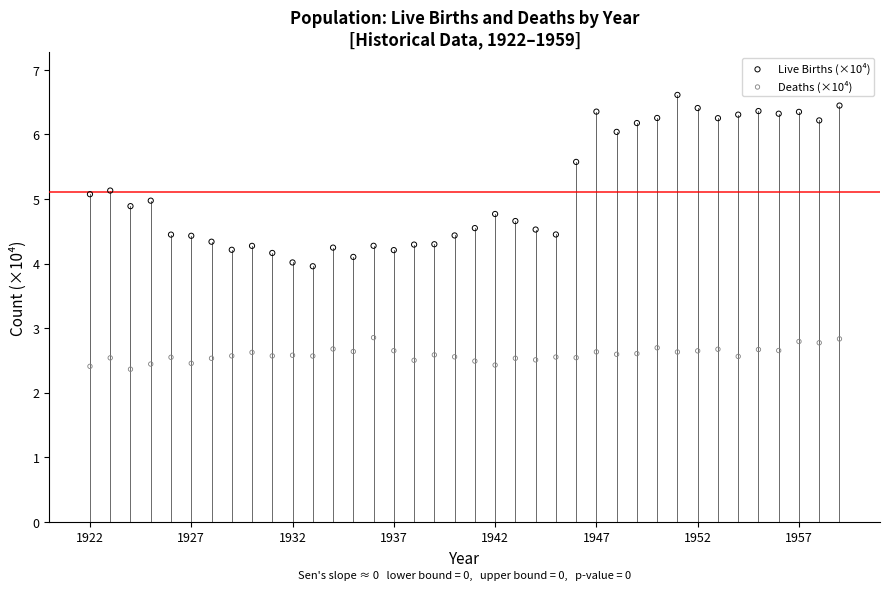

Which series has the largest Y range (max minus min)?

Live Births (×10⁴)